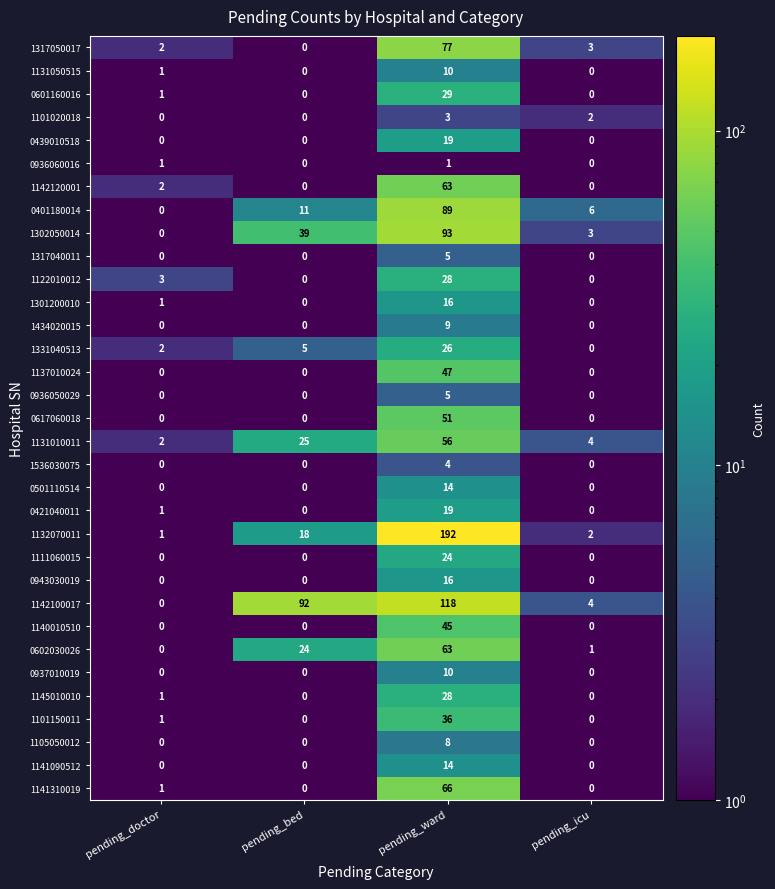

What is the difference between the 1317050017 values at pending_ward and pending_bed?

77